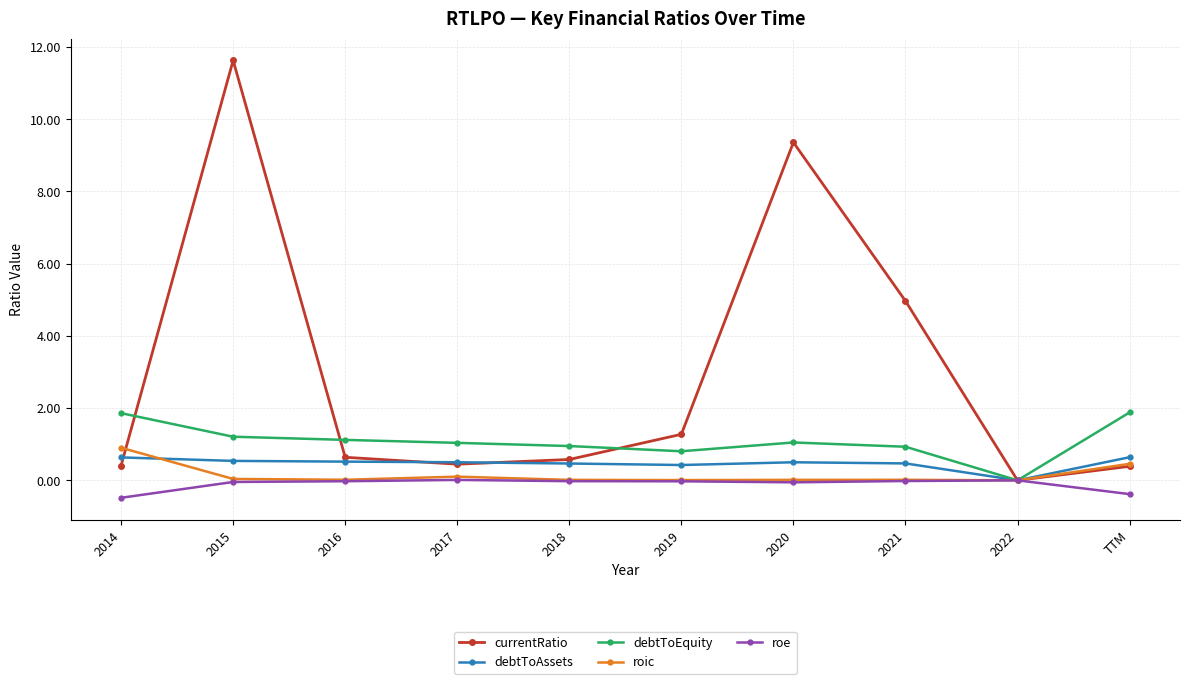

What is the label of the 4th point from the left?

2017